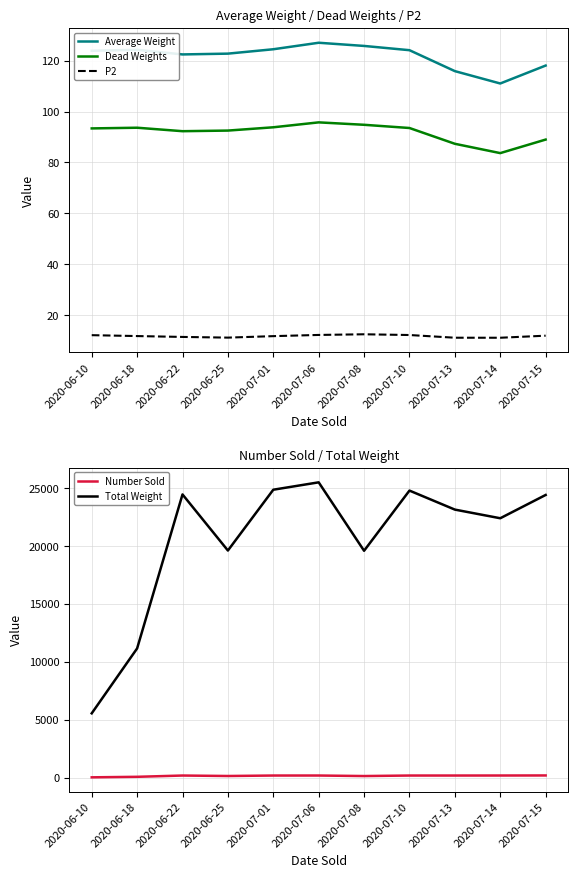

What is the label of the 2nd point from the left?

2020-06-18